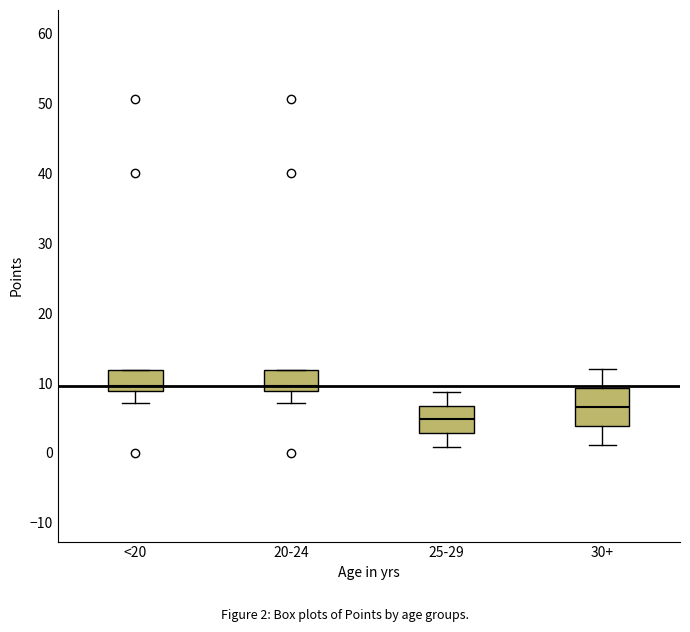

Reading left to right, read every box against the y-axis: the position of its median line, the range the box covers, and the ends of its whiskers. The values are not printed on the chart, so give them approximately, as read against the axis.

<20: median 10, box 9 to 12, whiskers 7 to 12
20-24: median 10, box 9 to 12, whiskers 7 to 12
25-29: median 5, box 3 to 7, whiskers 1 to 9
30+: median 7, box 4 to 9, whiskers 1 to 12